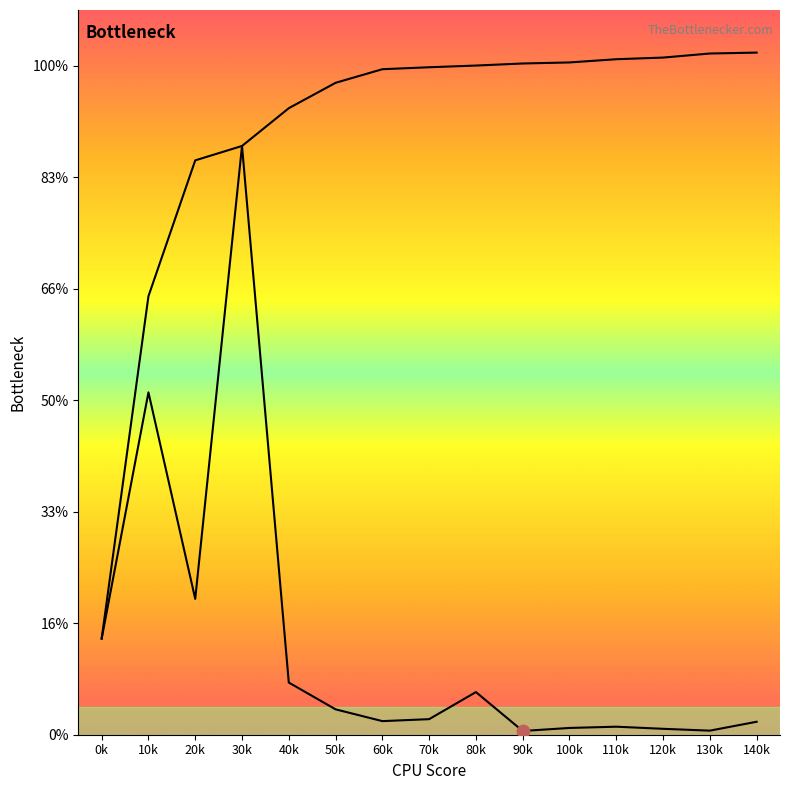

Which series reaches the minimum Y coordinate?

length